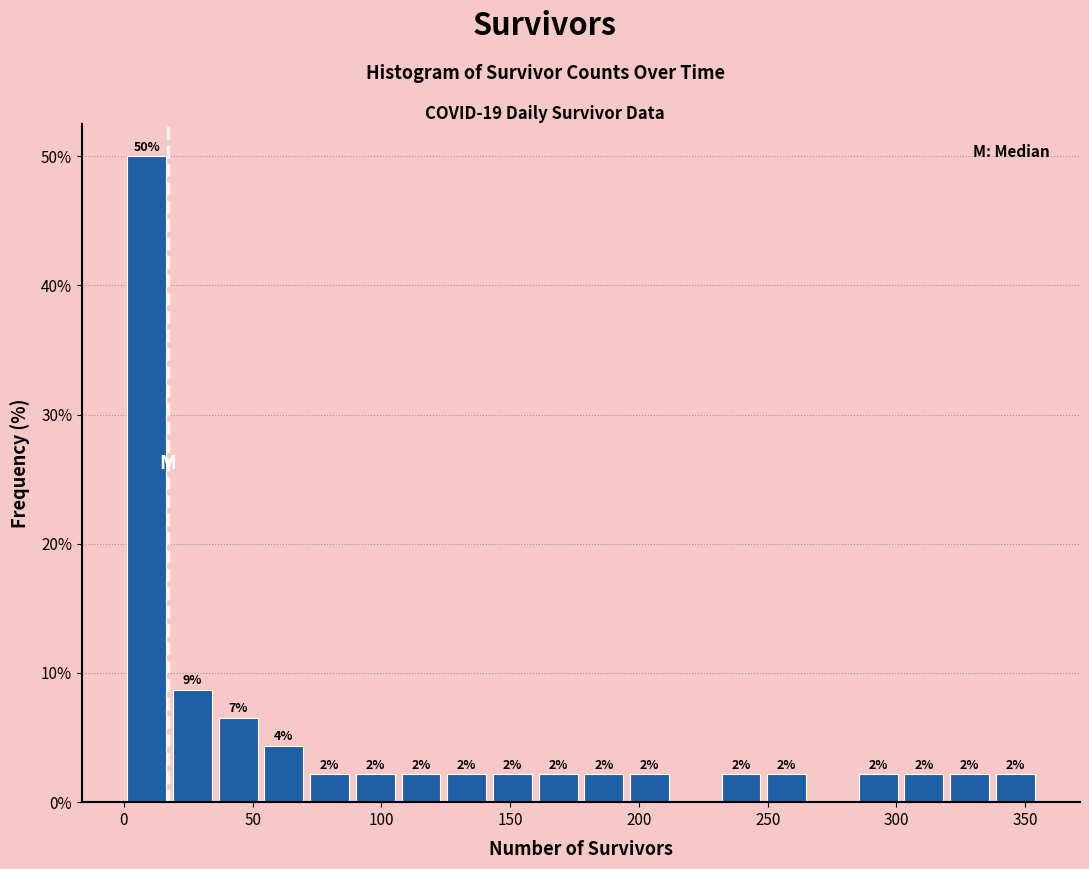

Read against the x-axis, roughly where is the centre of the tallest bar?

10